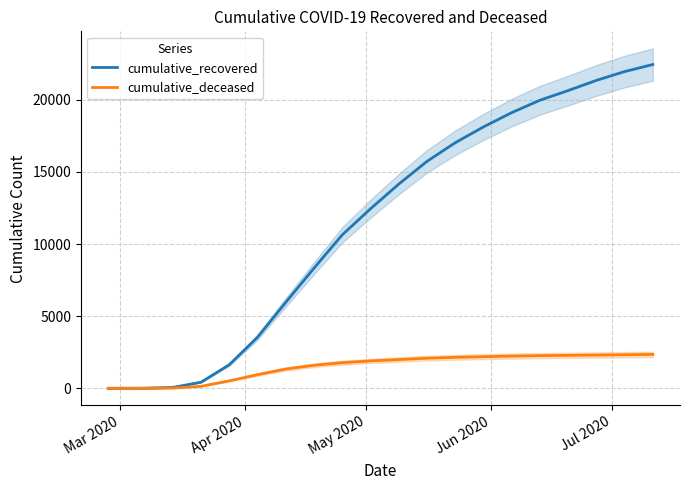

How many series are shown in this chart?

2